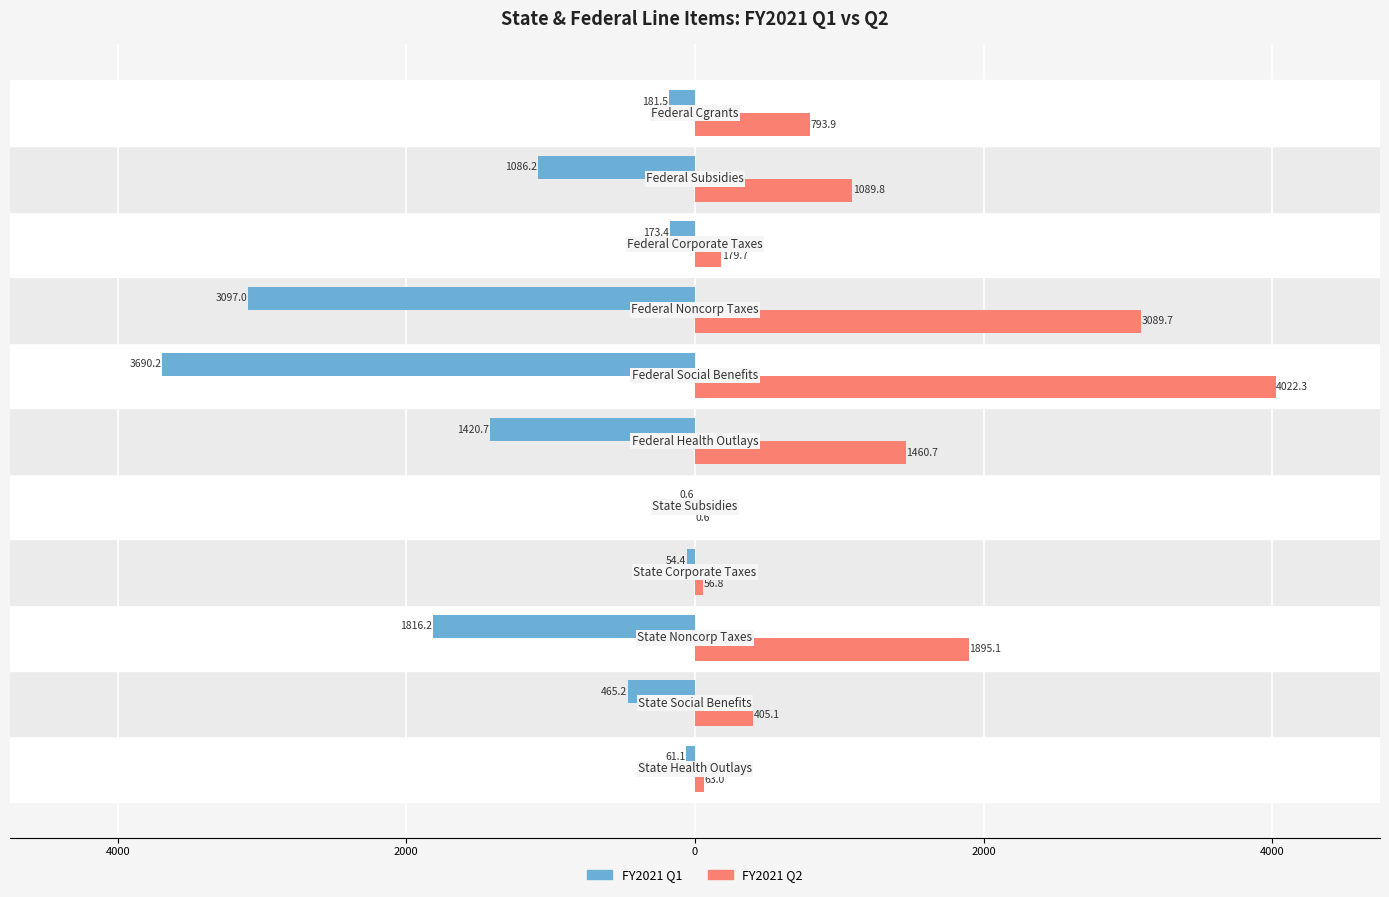

What are all the series names shown in the legend?

FY2021 Q1, FY2021 Q2